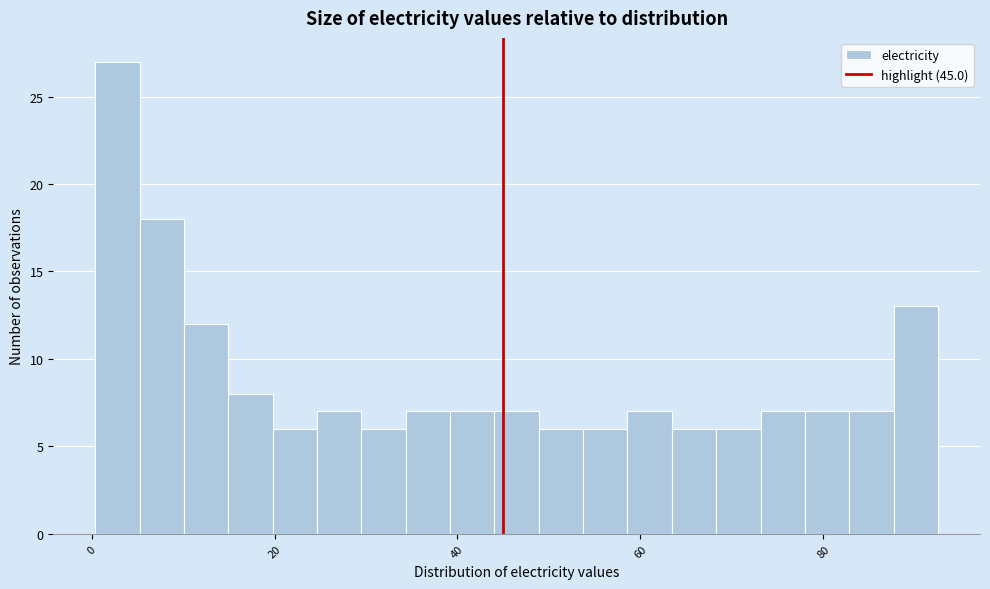

Around what value on the x-axis is the tallest bar? Give the approximate position of its centre, as read against the axis.

2